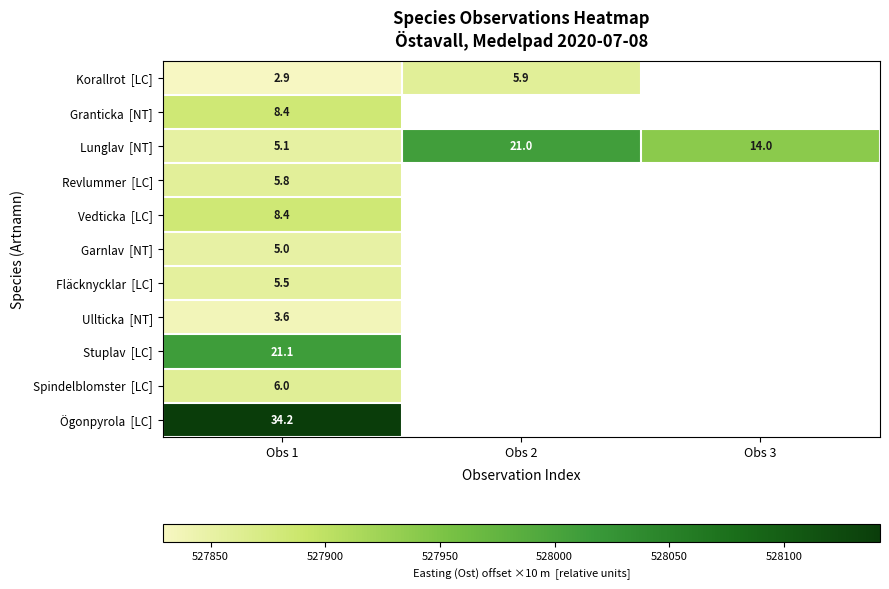

What is the maximum value shown in the chart?

528141.9